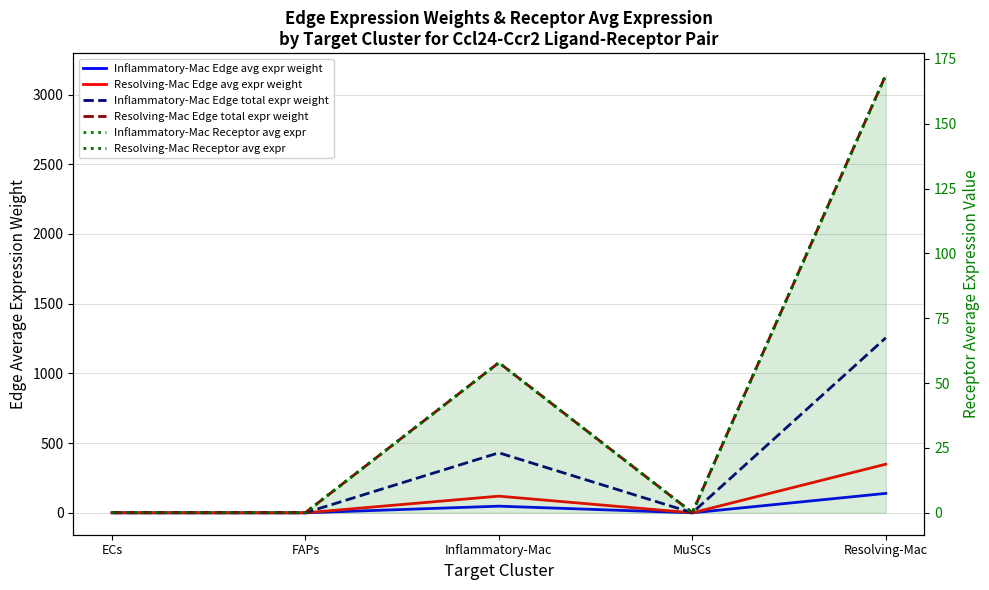

True or false: Resolving-Mac Edge total expr weight and Resolving-Mac Edge avg expr weight intersect in this chart.

False